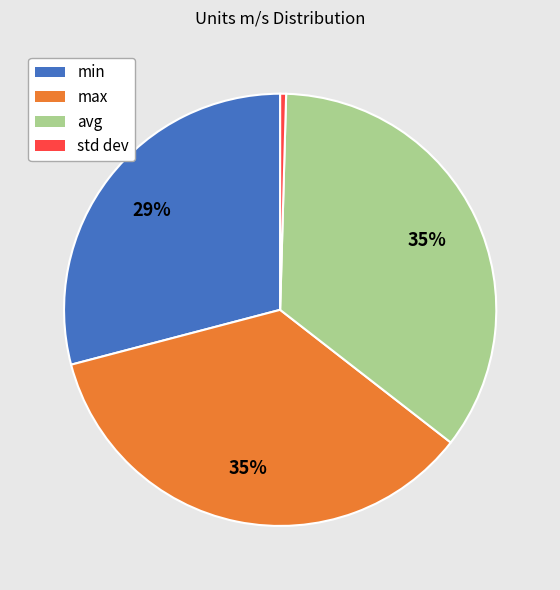

Do max and min together represent more than half of the pie?

Yes